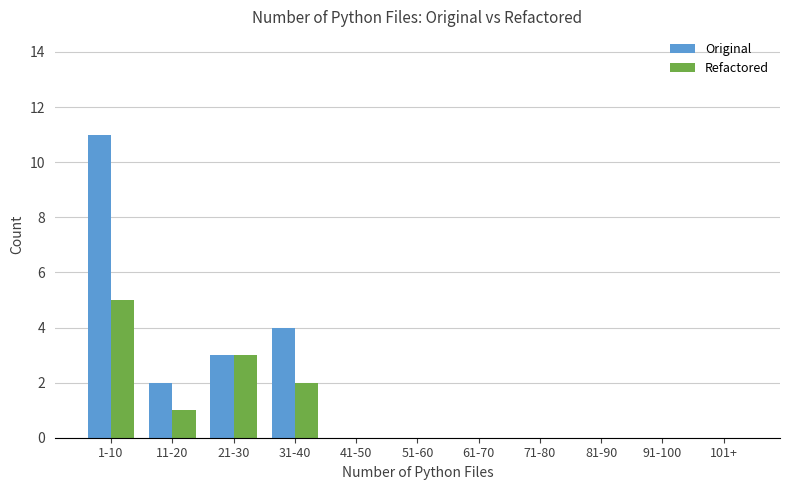

What is the sum of all Refactored values?

11